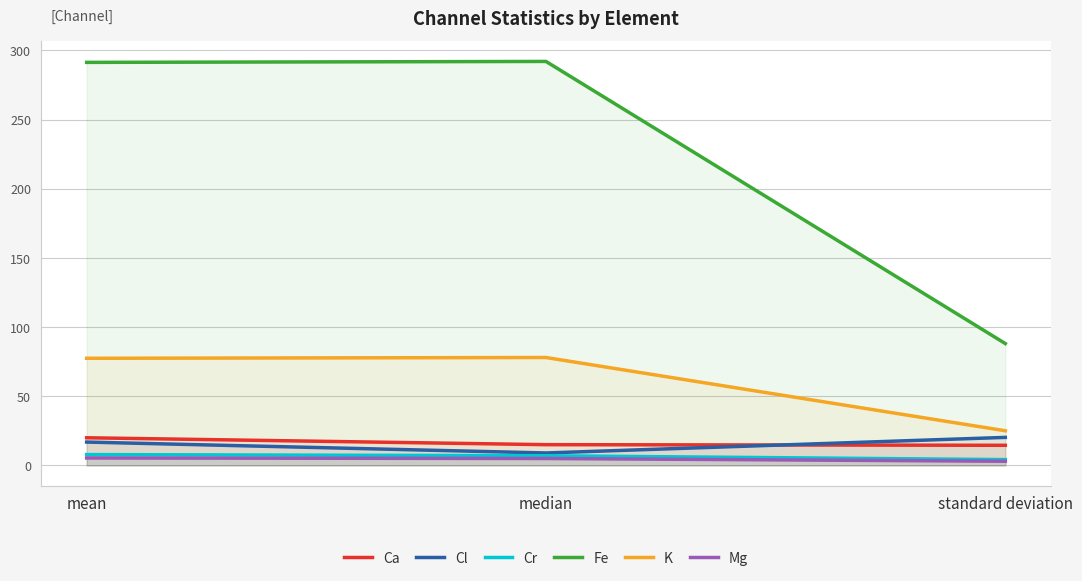

Reading right to left, extract all data points from this chart.

Ca: 14.5	15.0	20.0
Cl: 20.3	9.0	16.9
Cr: 4.2	7.0	7.8
Fe: 88.1	292.0	291.3
K: 25.0	78.0	77.4
Mg: 3.0	5.0	5.4